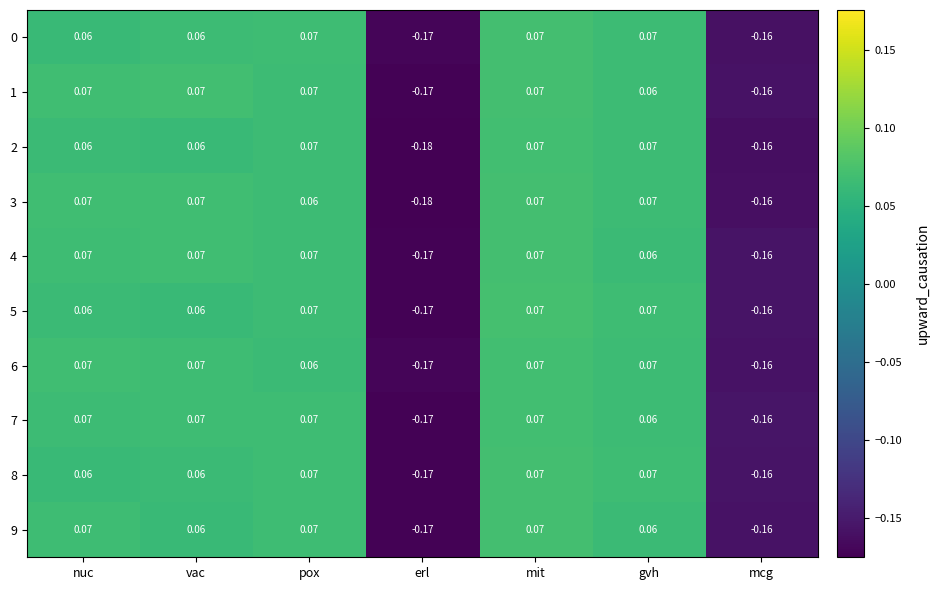

At which label is 1 closest to 0?

gvh